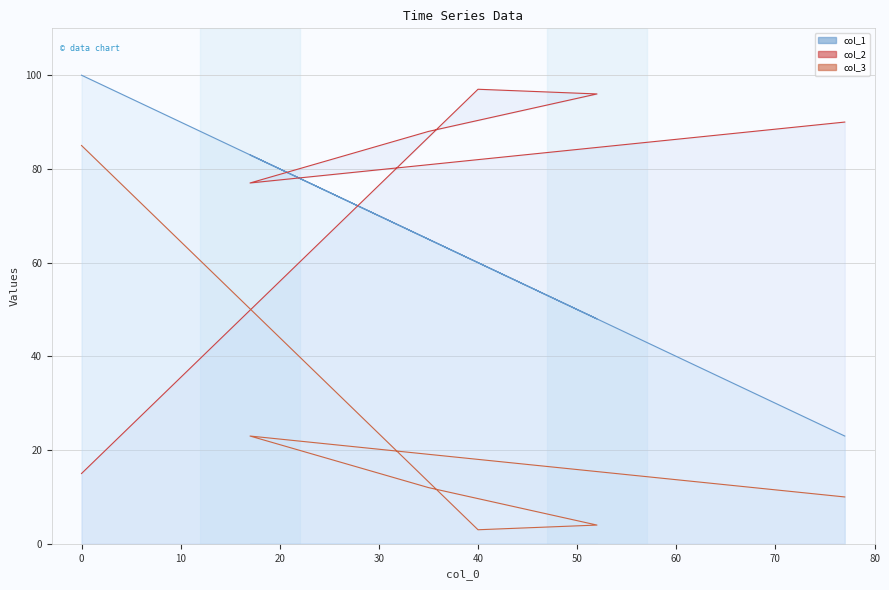

Which series changed the most between 40 and 0?

col_2